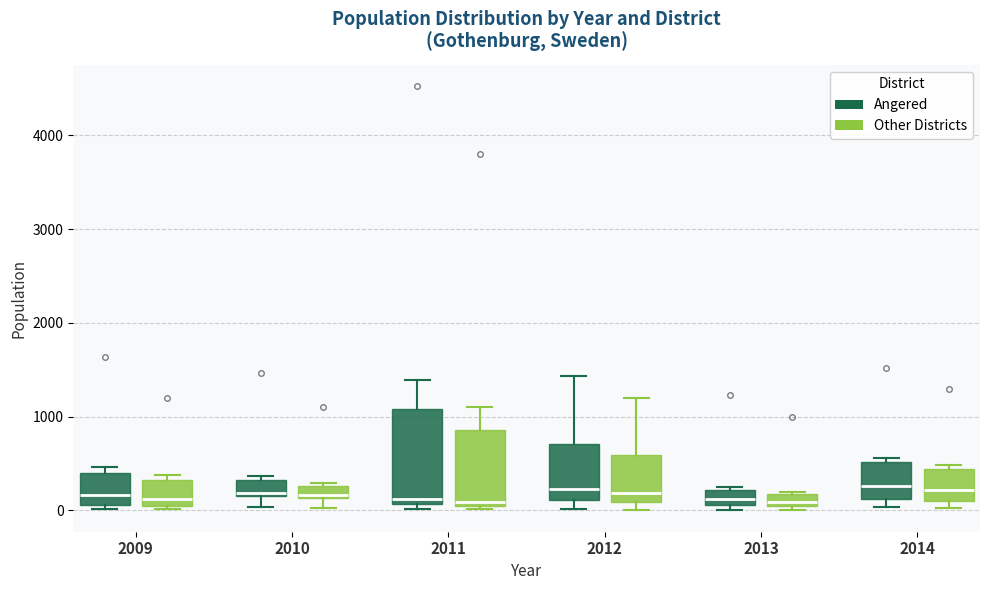

Where is the upper edge of the box for 2012 (Angered) on the y-axis? The values are not printed on the chart, so give them approximately, as read against the axis.

700